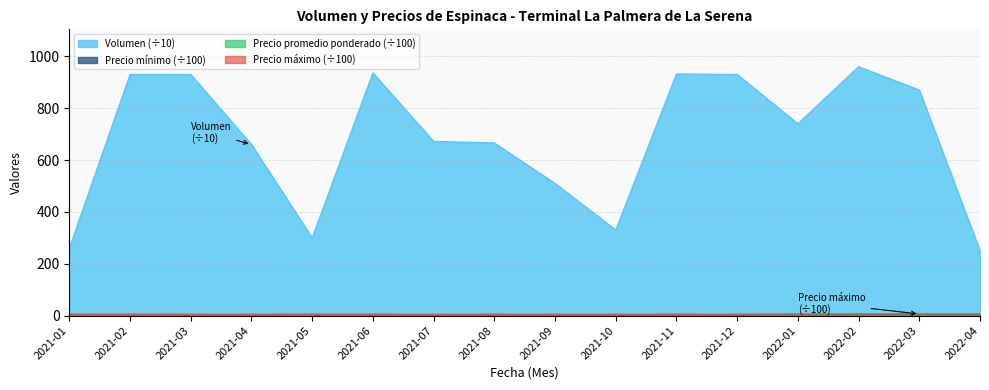

What value does the Precio mínimo series have at 2022-04?

5.0